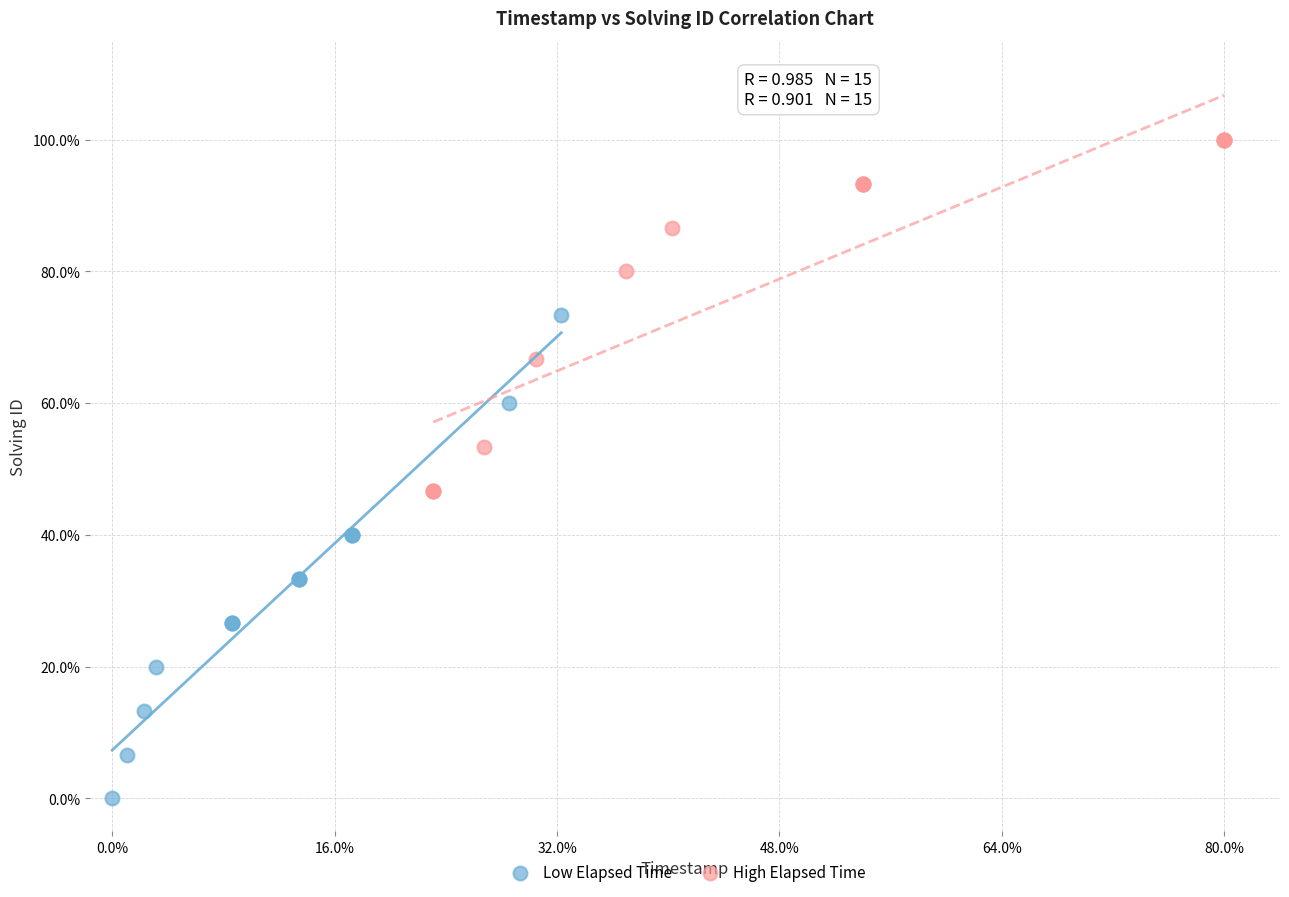

Which series reaches the minimum Y coordinate?

Low Elapsed Time